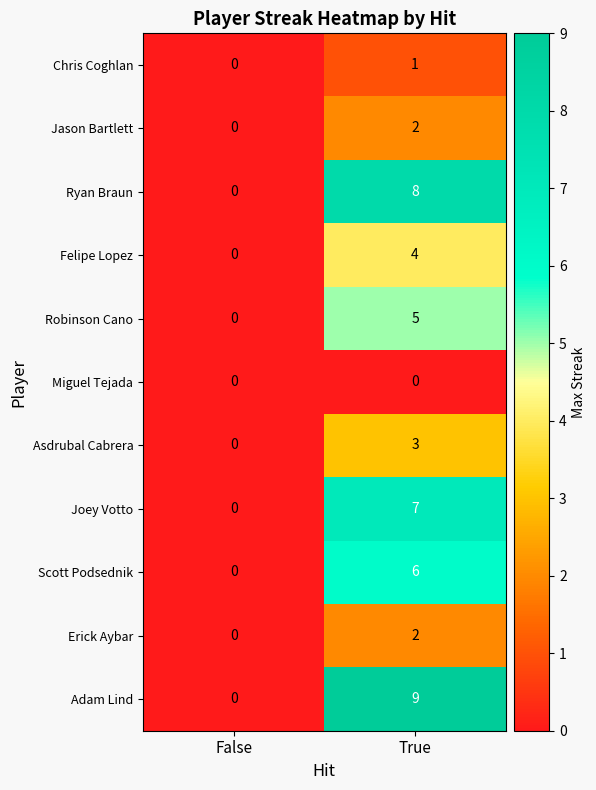

Which series changed the most between False and True?

Adam Lind